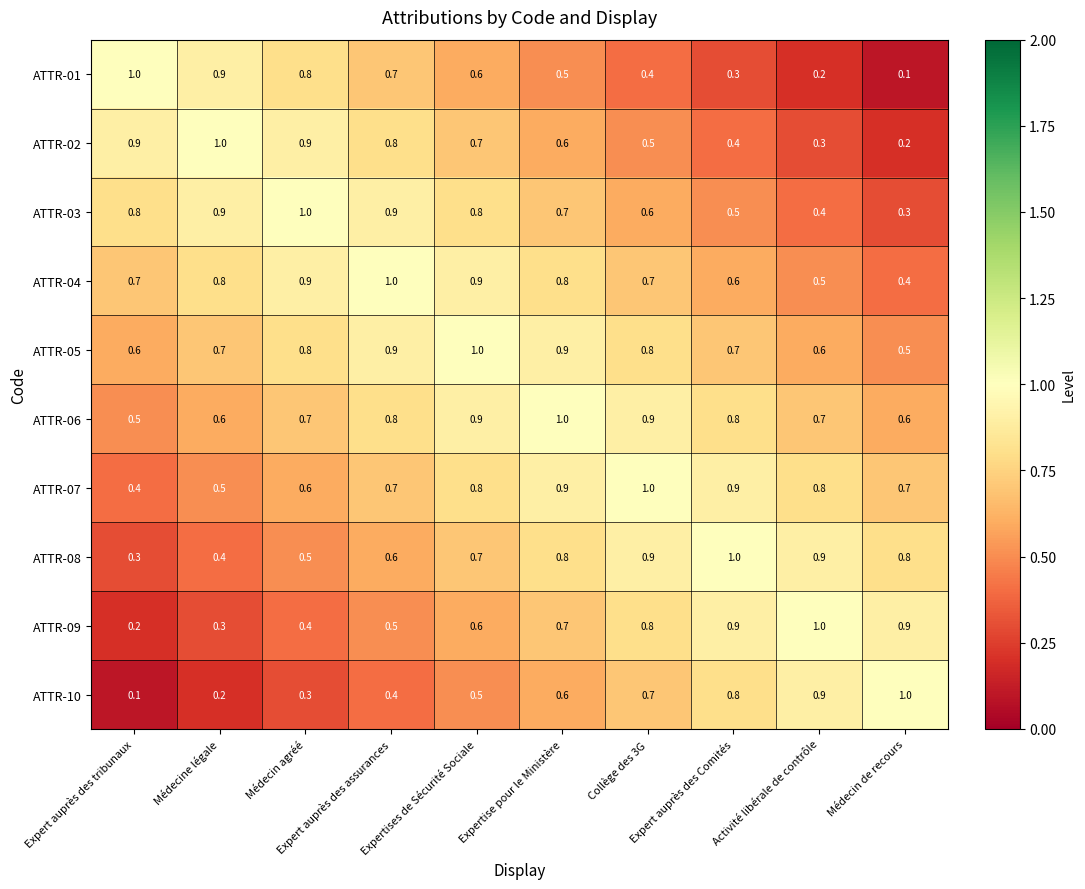

Count the ATTR-09 values in the range 0 to 1.

10